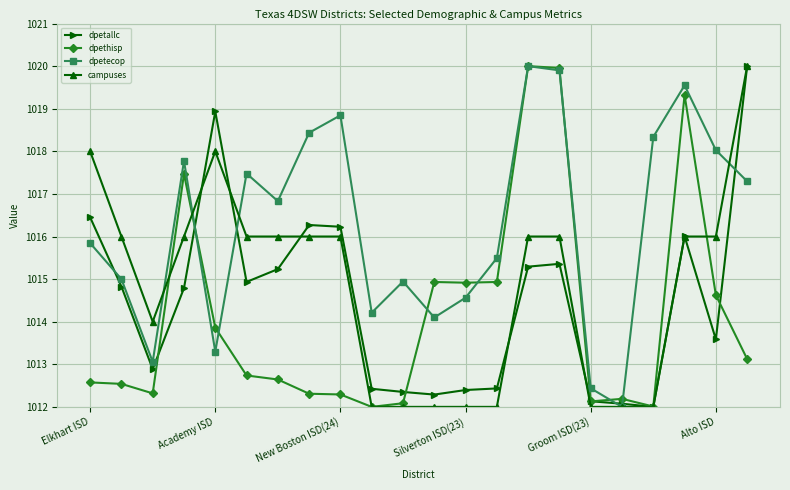

What is the smallest value displayed?

1012.0